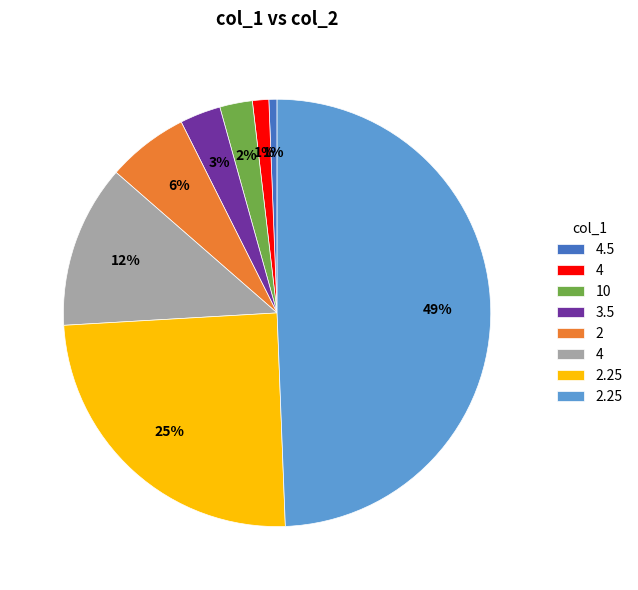

To the nearest percent, what is the average slice percentage?

12%